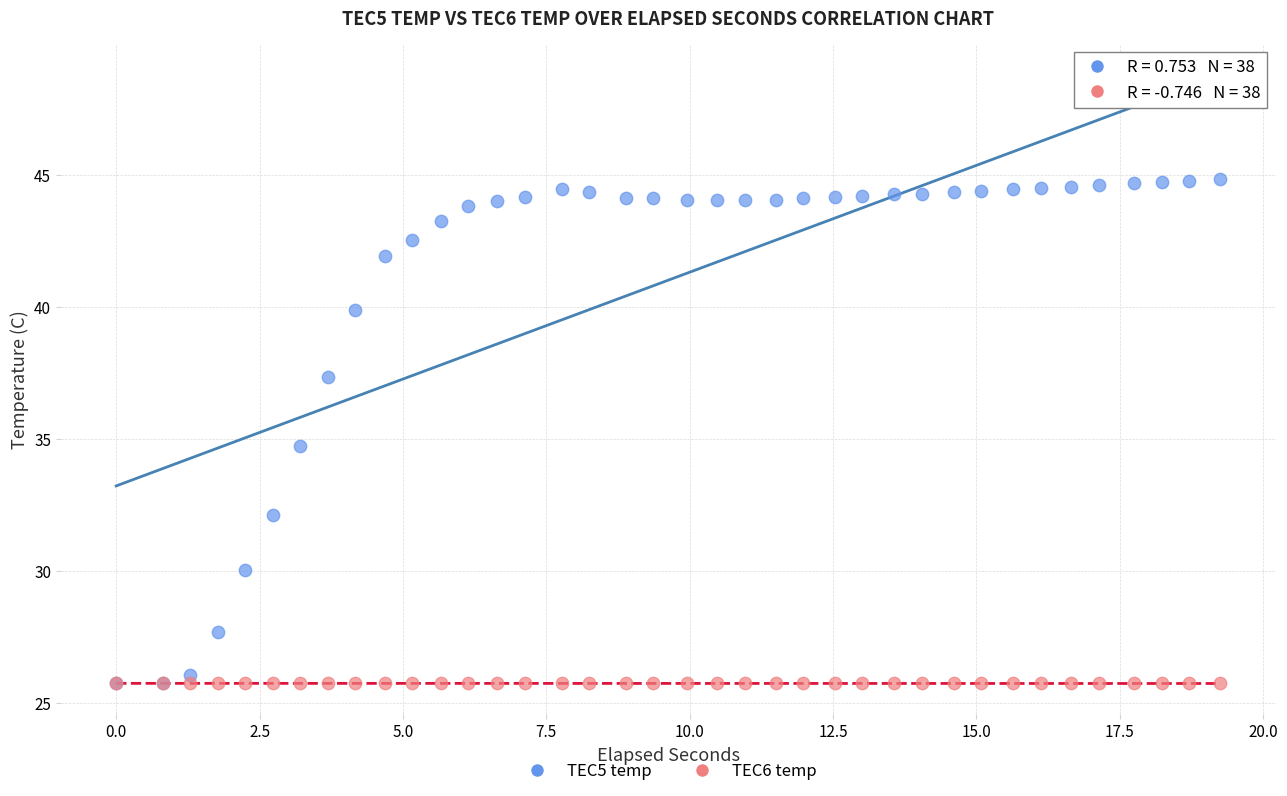

Across all series, what Y value is closest to 35?

34.7